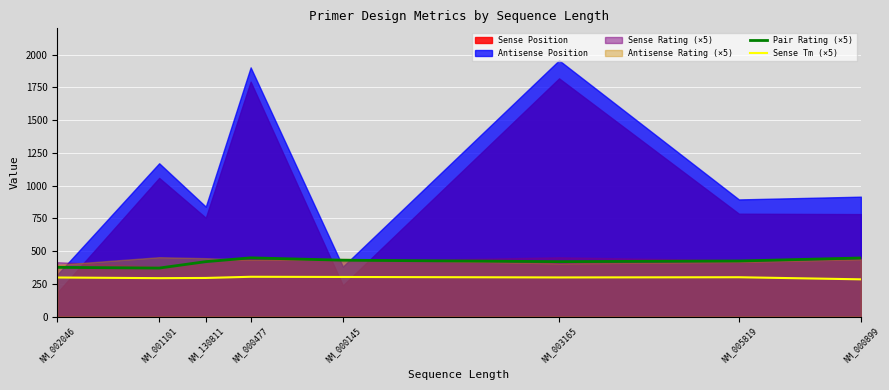

At how many categories does at least one series exceed 347?

8